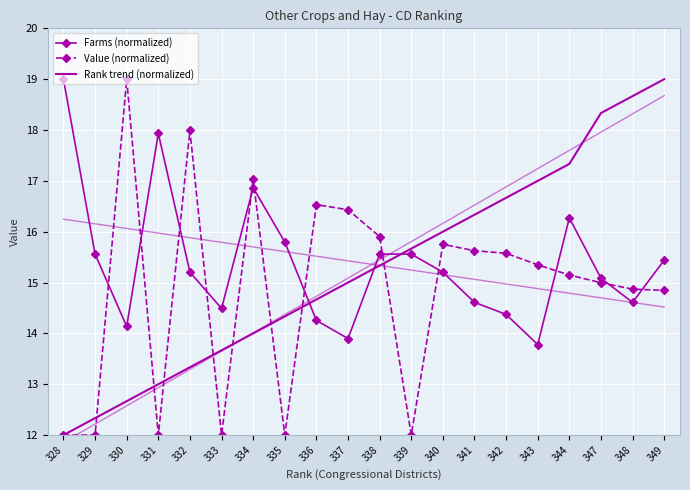

What is the value of the Value (normalized) point at the 13th from the left?

15.8